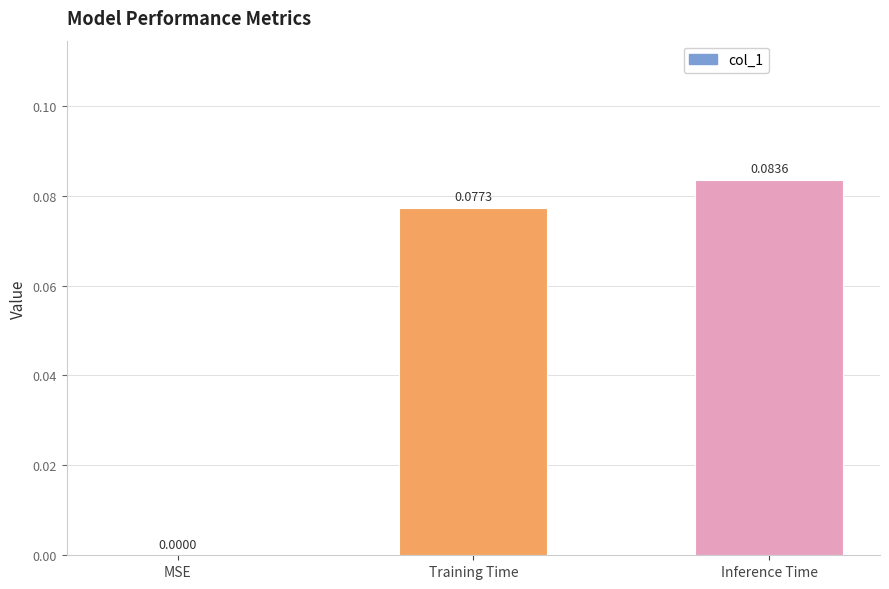

Between Training Time and Inference Time, which is larger?

Inference Time